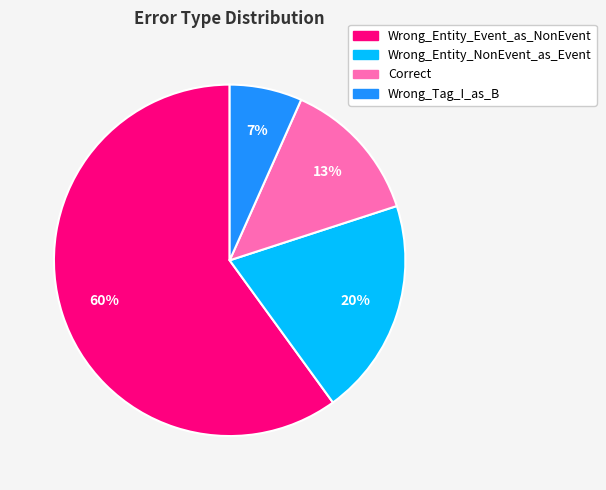

Does Wrong_Entity_NonEvent_as_Event account for over 50% of the chart?

No